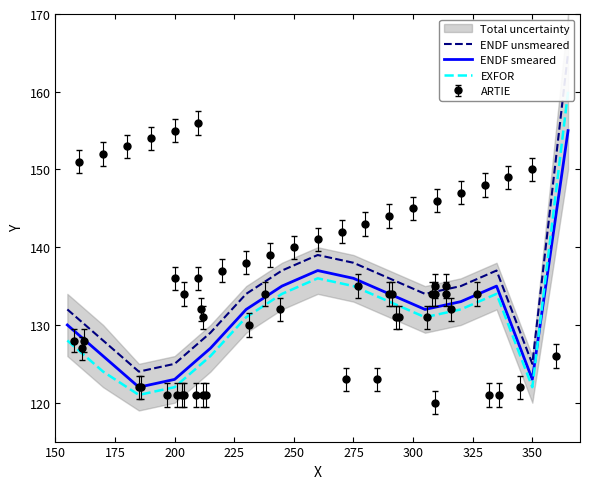

The ENDF smeared series shows 208 at 200. True or false?

False